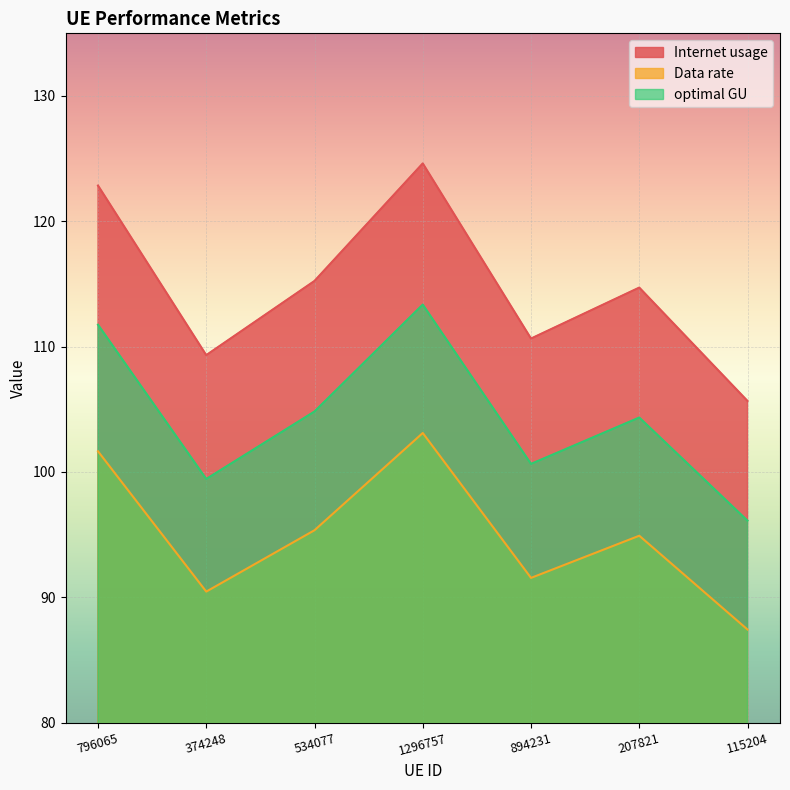

At how many categories does at least one series exceed 122?

2